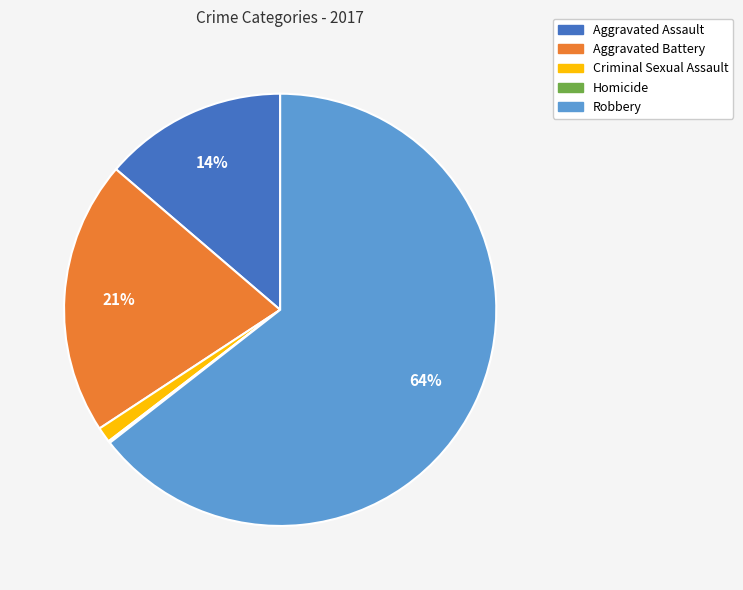

Which slice is the largest?

Robbery